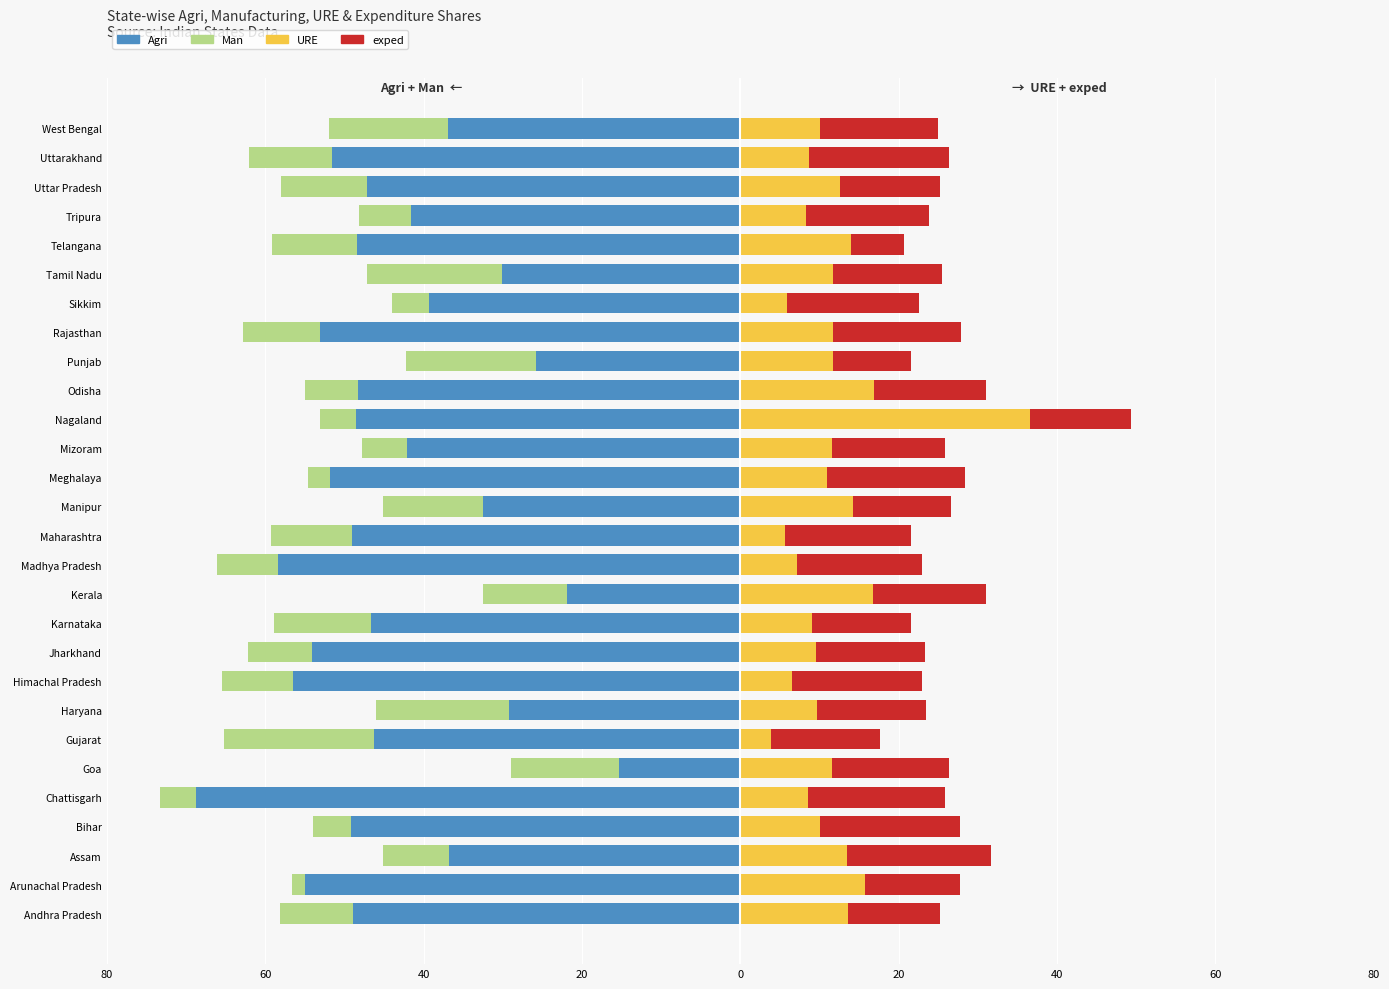

What is the difference between the exped values at 25 and 19?

2.7